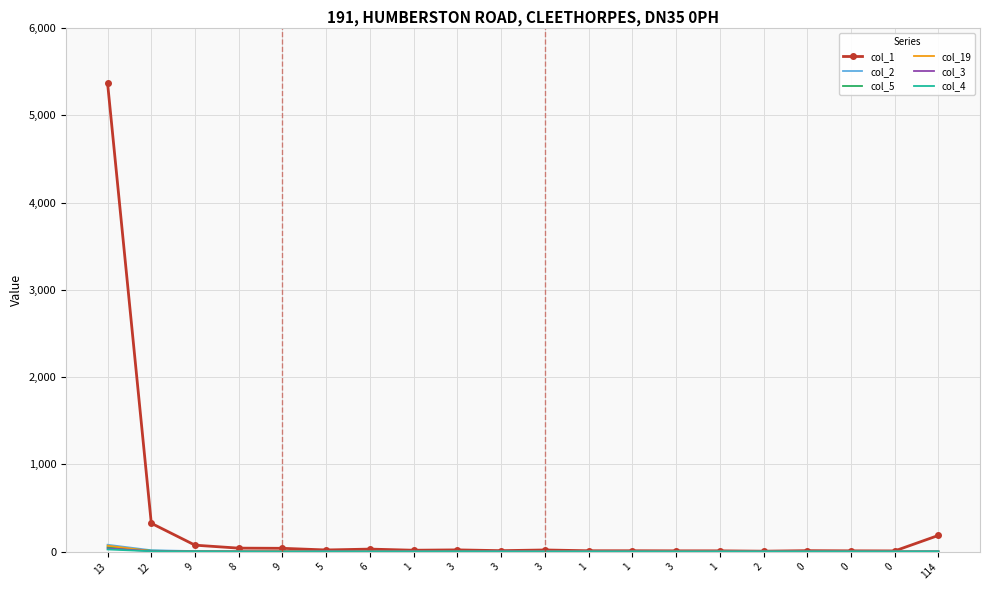

Where is col_5 nearest to the value 25?

12